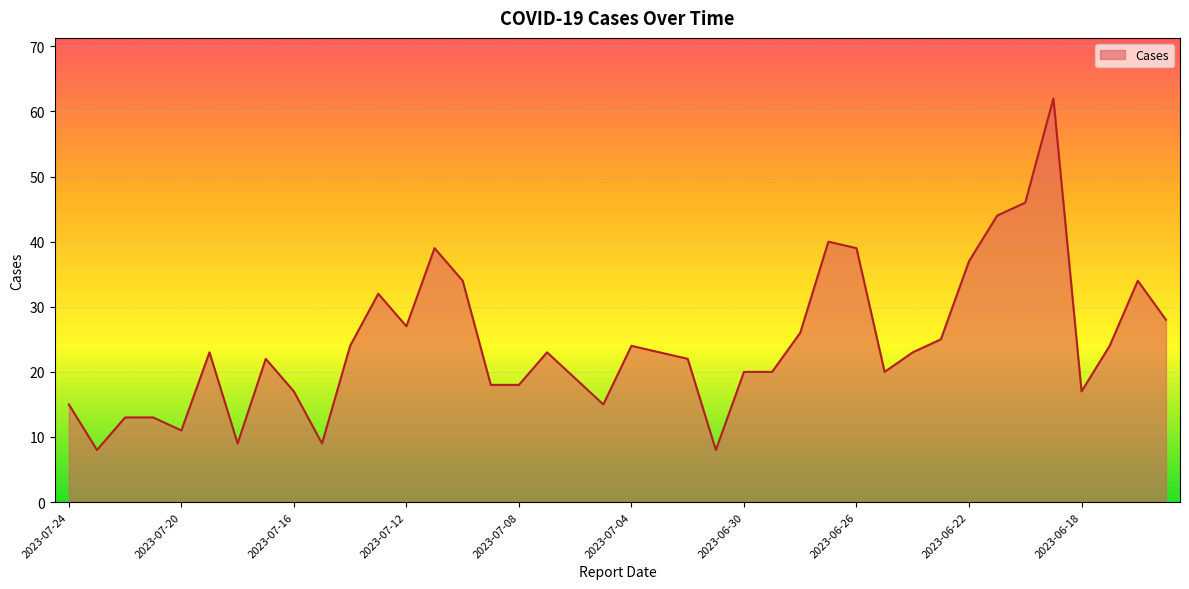

What is the smallest value displayed?

8